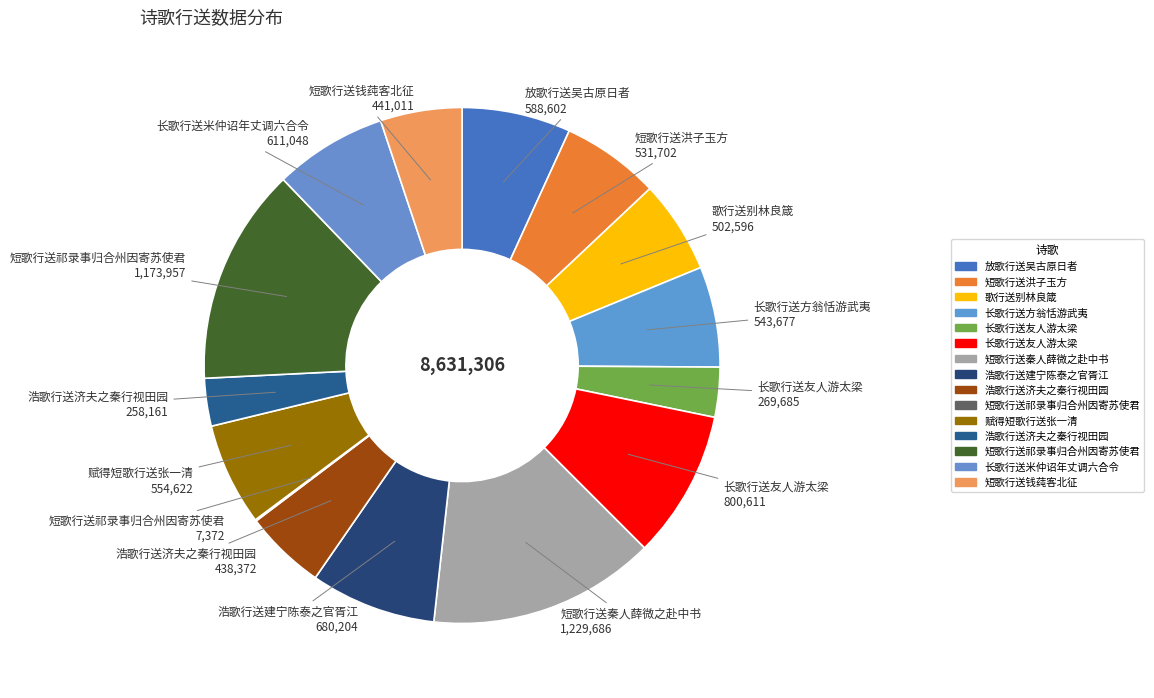

Is there any slice that represents more than half of the pie?

No